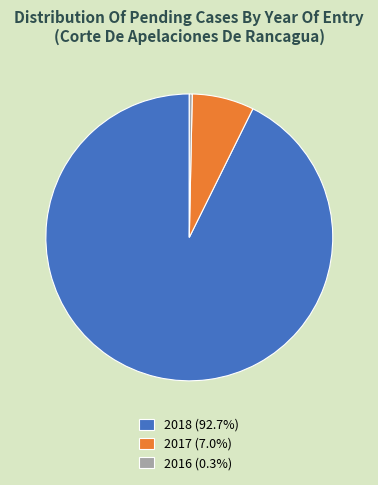

Which category has the smallest portion of the pie?

2016